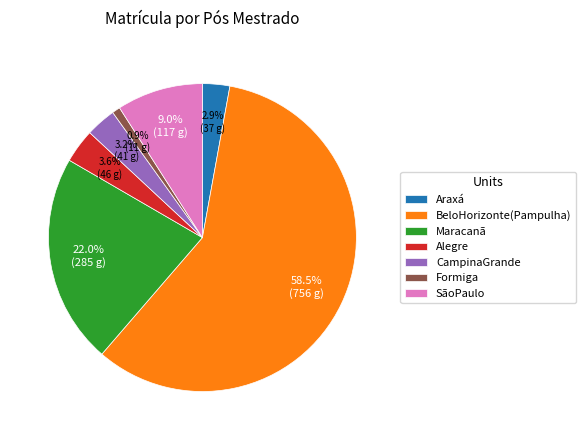

Which category has the smallest portion of the pie?

Formiga